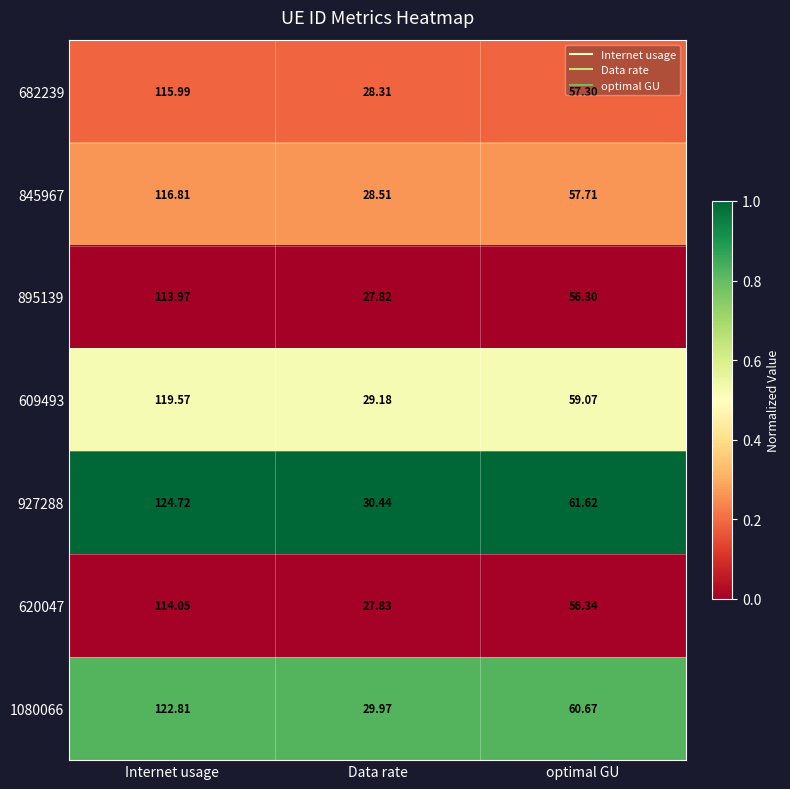

At which label is 609493 closest to 74?

optimal GU